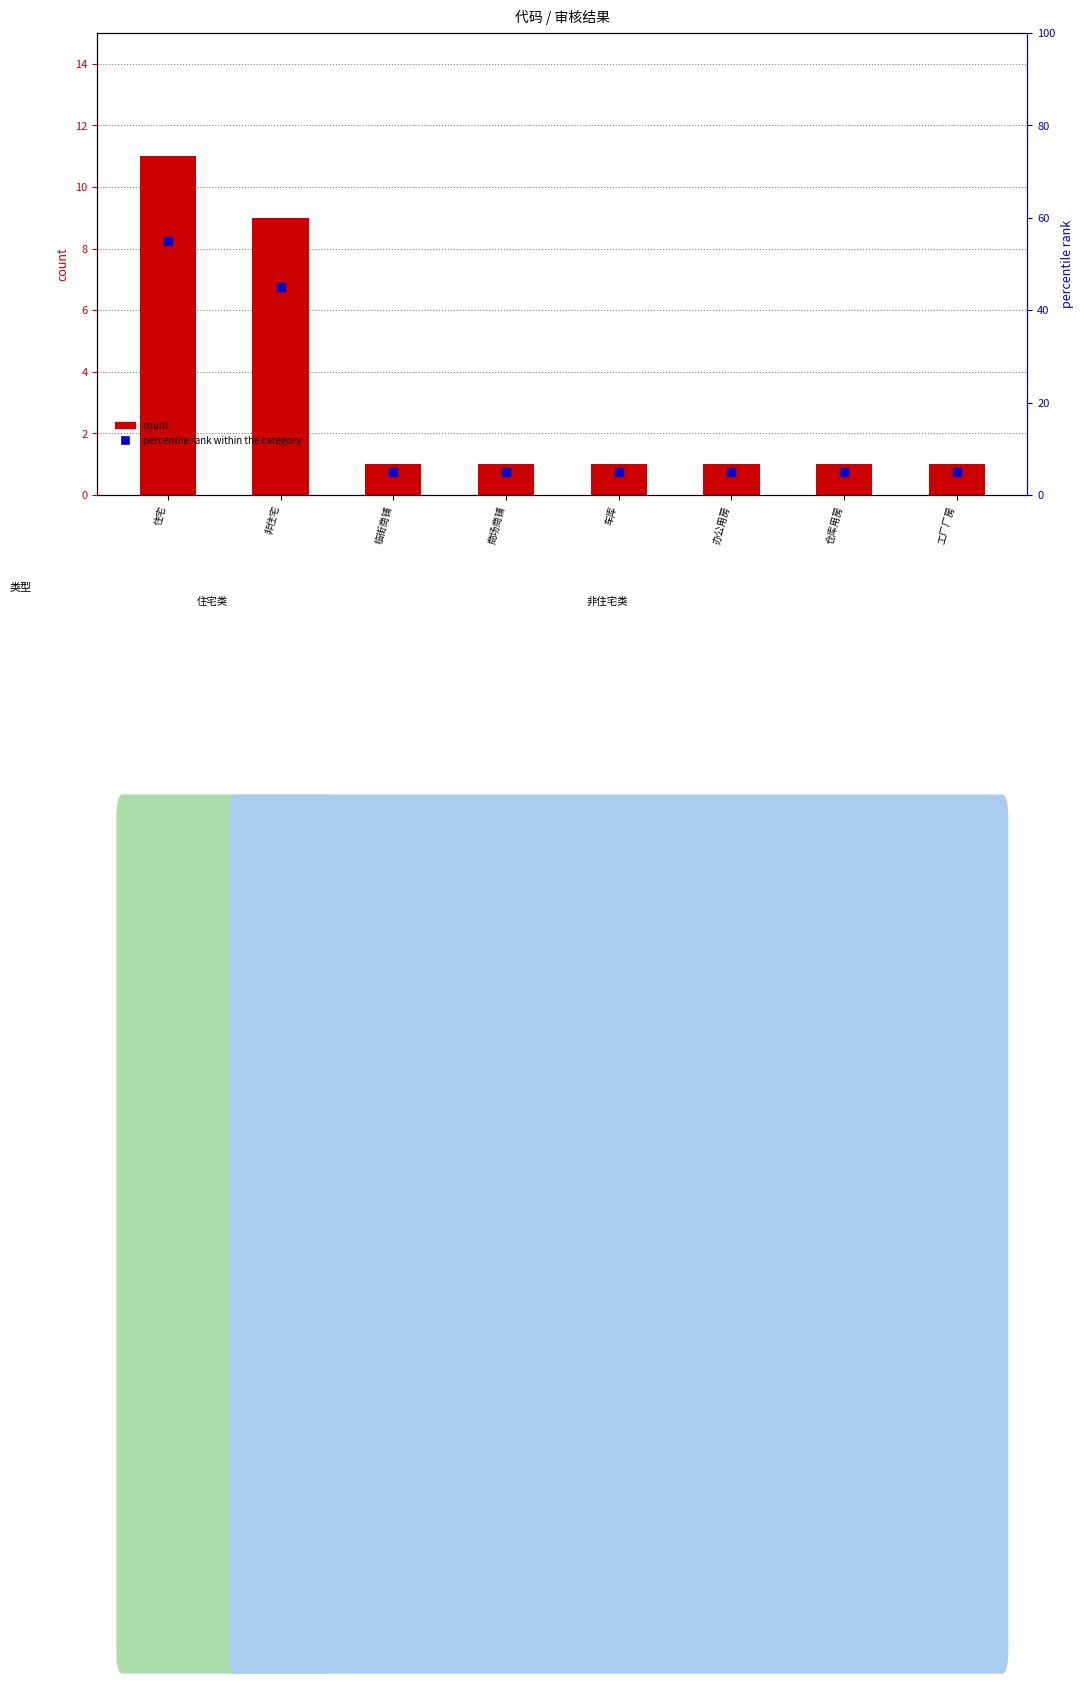

Which series has the widest spread of Y values?

percentile rank within the category